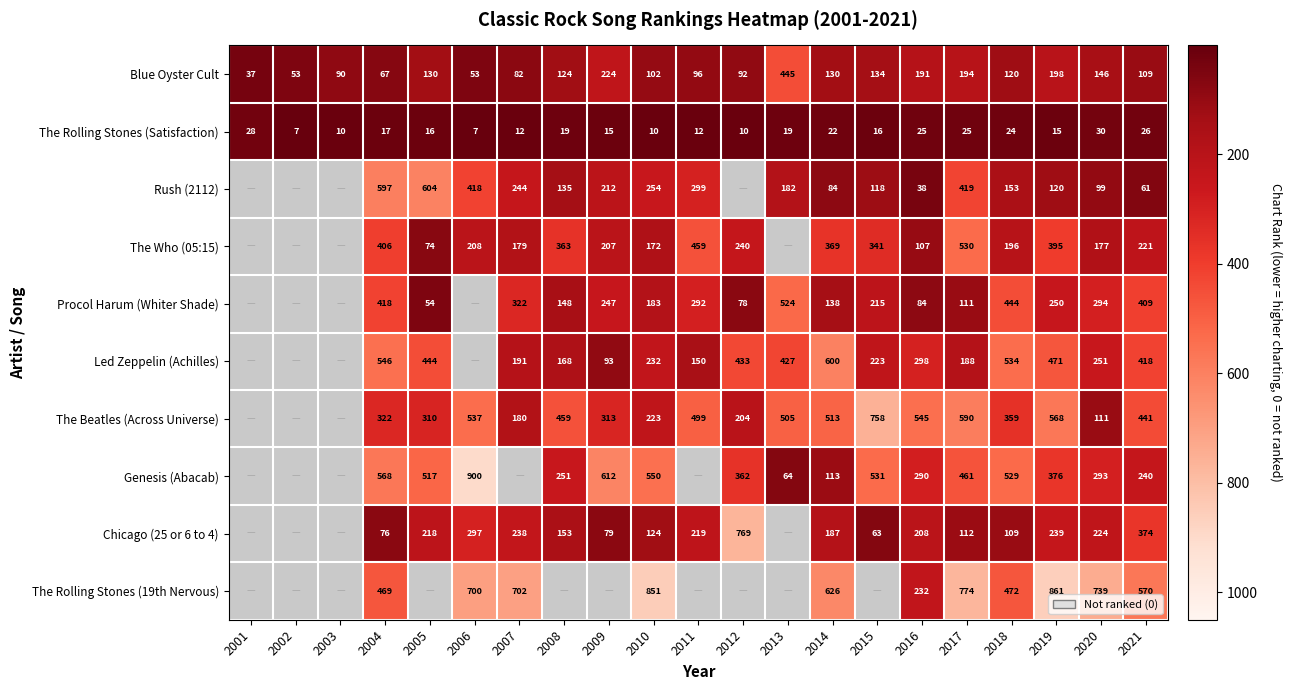

Reading right to left, transcribe all the data shown in this chart.

Blue Oyster Cult: 109	146	198	120	194	191	134	130	445	92	96	102	224	124	82	53	130	67	90	53	37
The Rolling Stones (Satisfaction): 26	30	15	24	25	25	16	22	19	10	12	10	15	19	12	7	16	17	10	7	28
Rush (2112): 61	99	120	153	419	38	118	84	182	0	299	254	212	135	244	418	604	597	0	0	0
The Who (05:15): 221	177	395	196	530	107	341	369	0	240	459	172	207	363	179	208	74	406	0	0	0
Procol Harum (Whiter Shade): 409	294	250	444	111	84	215	138	524	78	292	183	247	148	322	0	54	418	0	0	0
Led Zeppelin (Achilles): 418	251	471	534	188	298	223	600	427	433	150	232	93	168	191	0	444	546	0	0	0
The Beatles (Across Universe): 441	111	568	359	590	545	758	513	505	204	499	223	313	459	180	537	310	322	0	0	0
Genesis (Abacab): 240	293	376	529	461	290	531	113	64	362	0	550	612	251	0	900	517	568	0	0	0
Chicago (25 or 6 to 4): 374	224	239	109	112	208	63	187	0	769	219	124	79	153	238	297	218	76	0	0	0
The Rolling Stones (19th Nervous): 570	739	861	472	774	232	0	626	0	0	0	851	0	0	702	700	0	469	0	0	0